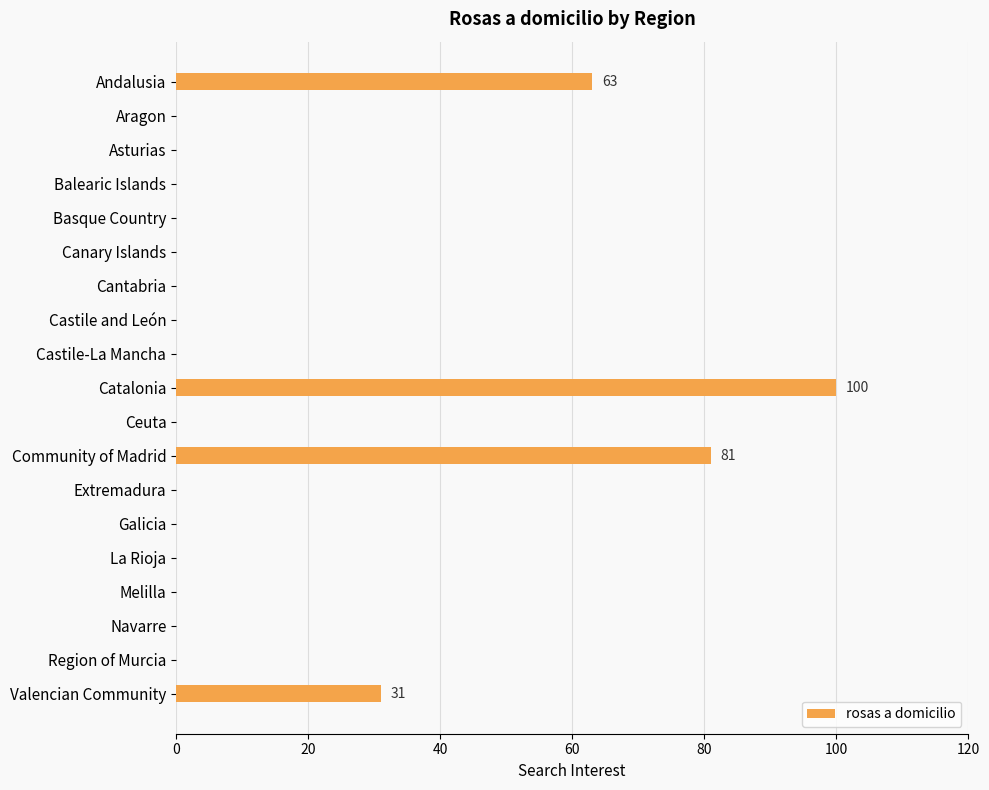

How many categories are shown in the chart?

19